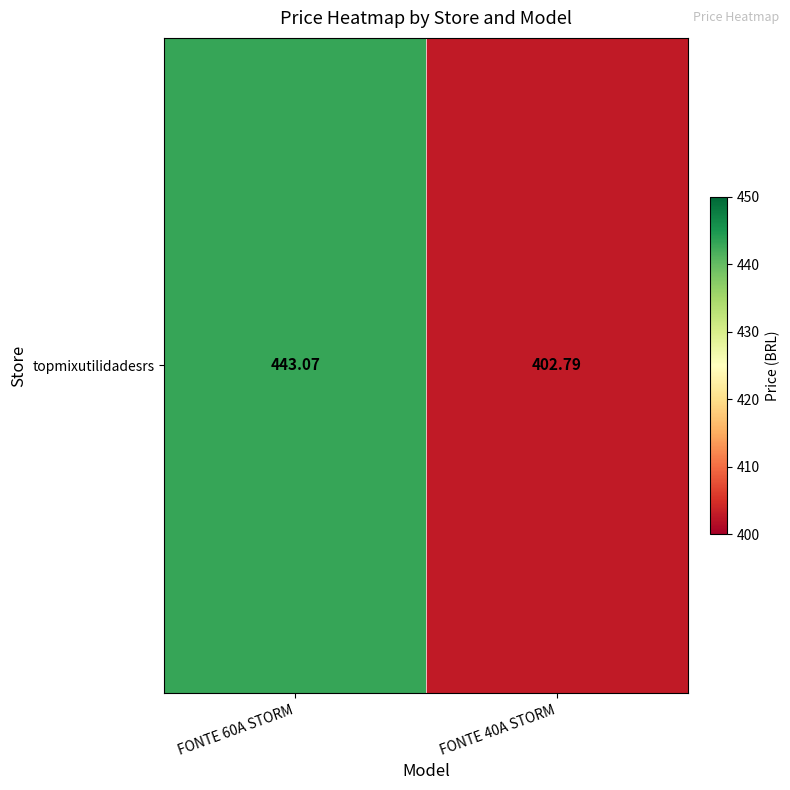

What is the ratio of the value at FONTE 60A STORM to the value at FONTE 40A STORM?

1.1